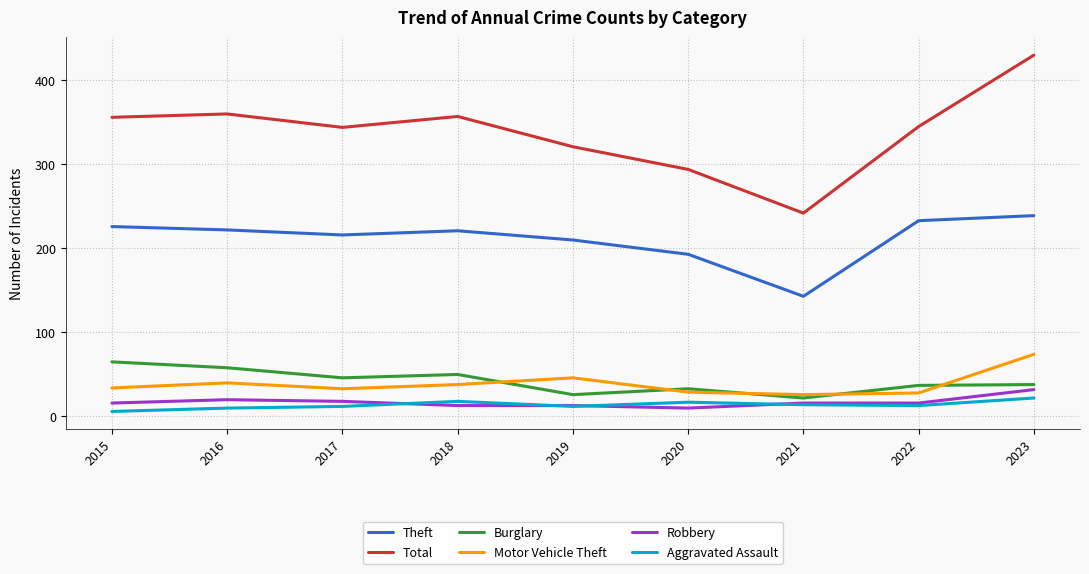

What is the sum of all Total values?

3049